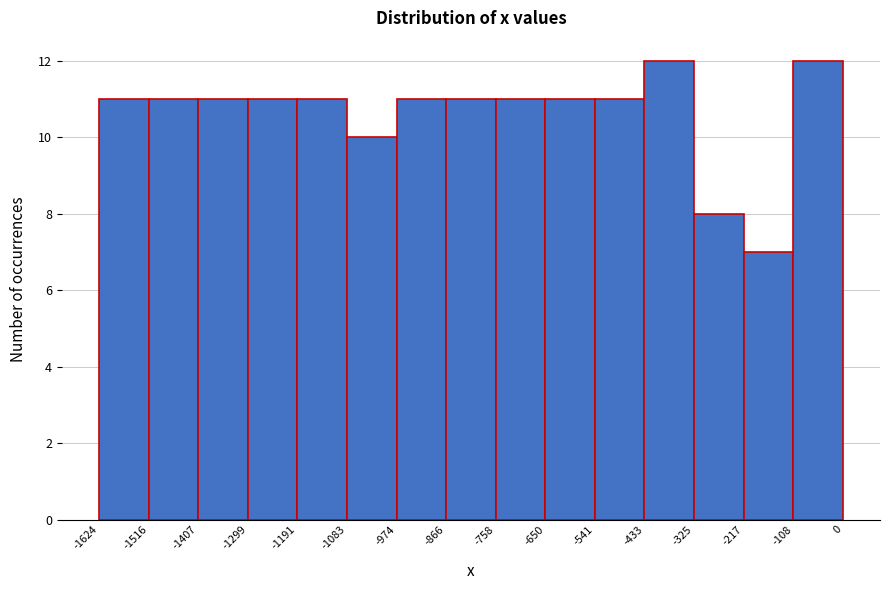

Reading left to right, transcribe this chart: for each bar, give the range it covers on the x-axis and its height. The values are not printed on the chart, so give them approximately, as read against the axis.

-1624 to -1516: 11
-1516 to -1407: 11
-1407 to -1299: 11
-1299 to -1191: 11
-1191 to -1083: 11
-1083 to -974: 10
-974 to -866: 11
-866 to -758: 11
-758 to -650: 11
-650 to -541: 11
-541 to -433: 11
-433 to -325: 12
-325 to -217: 8
-217 to -108: 7
-108 to 0: 12